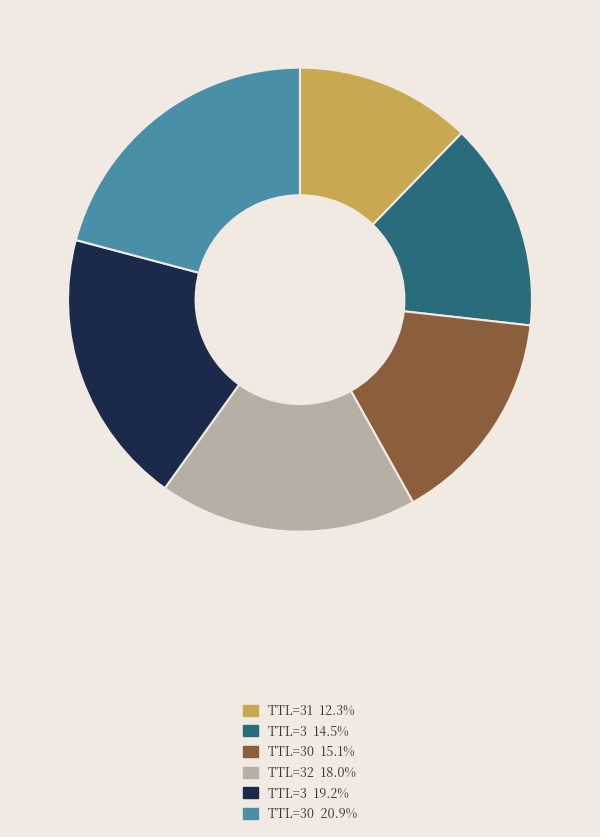

Do TTL=32 18.0% and TTL=3 19.2% together represent more than half of the pie?

No